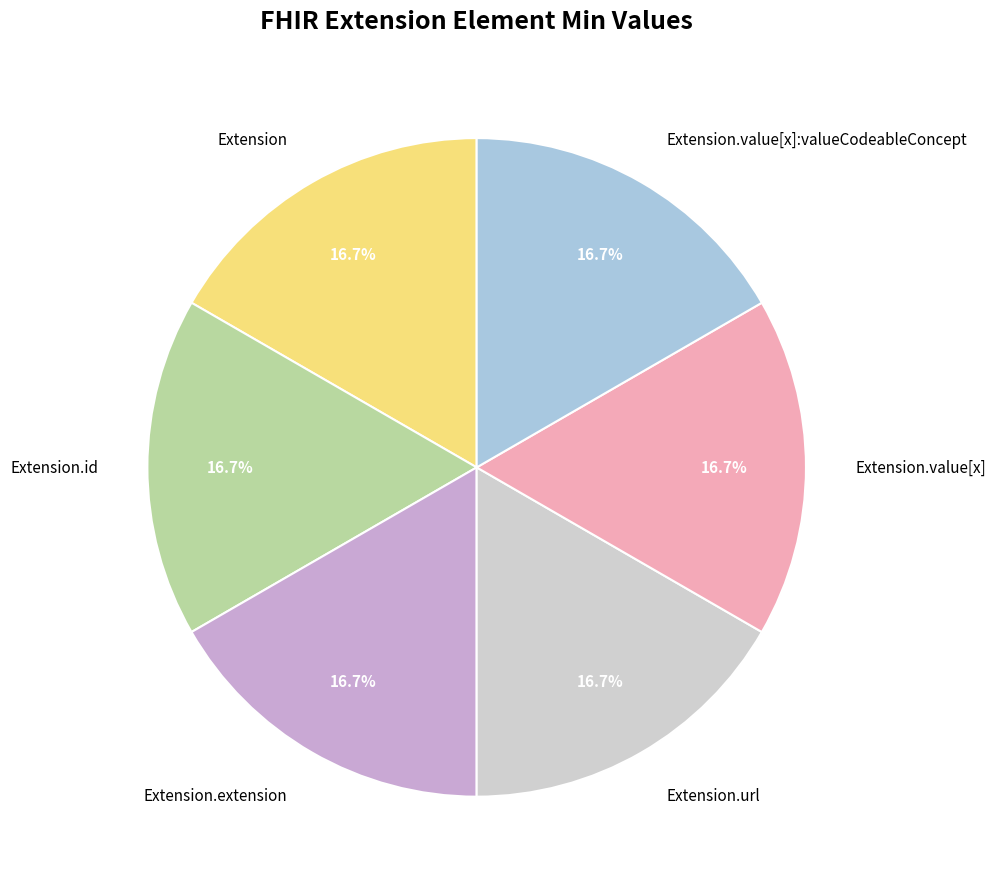

Does any single category account for the majority?

No